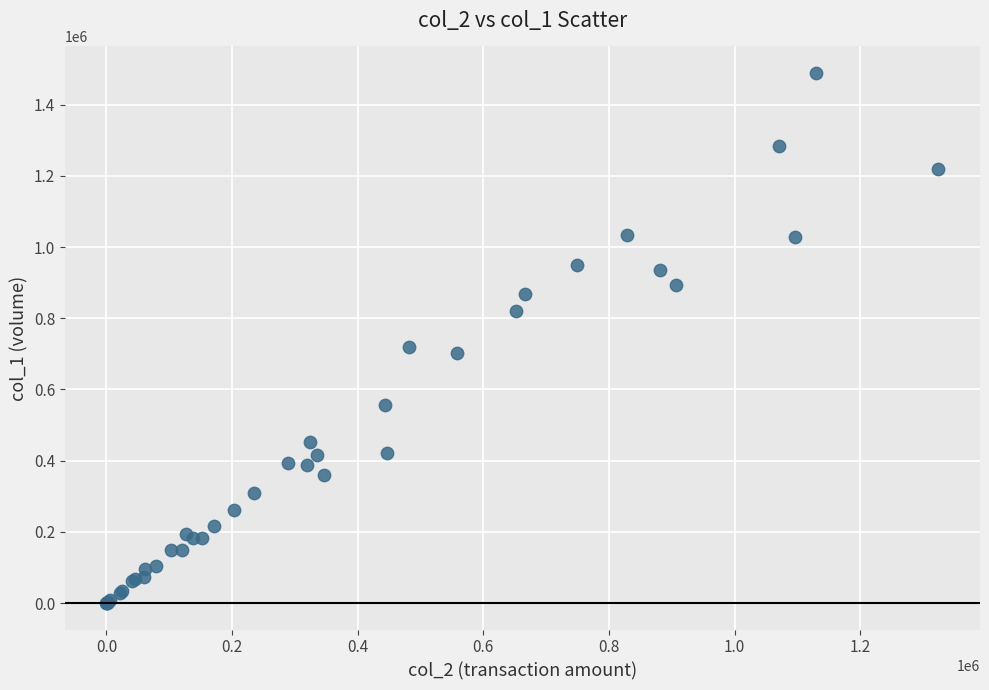

What Y value in the scatter plot is closest to 744500?

720000